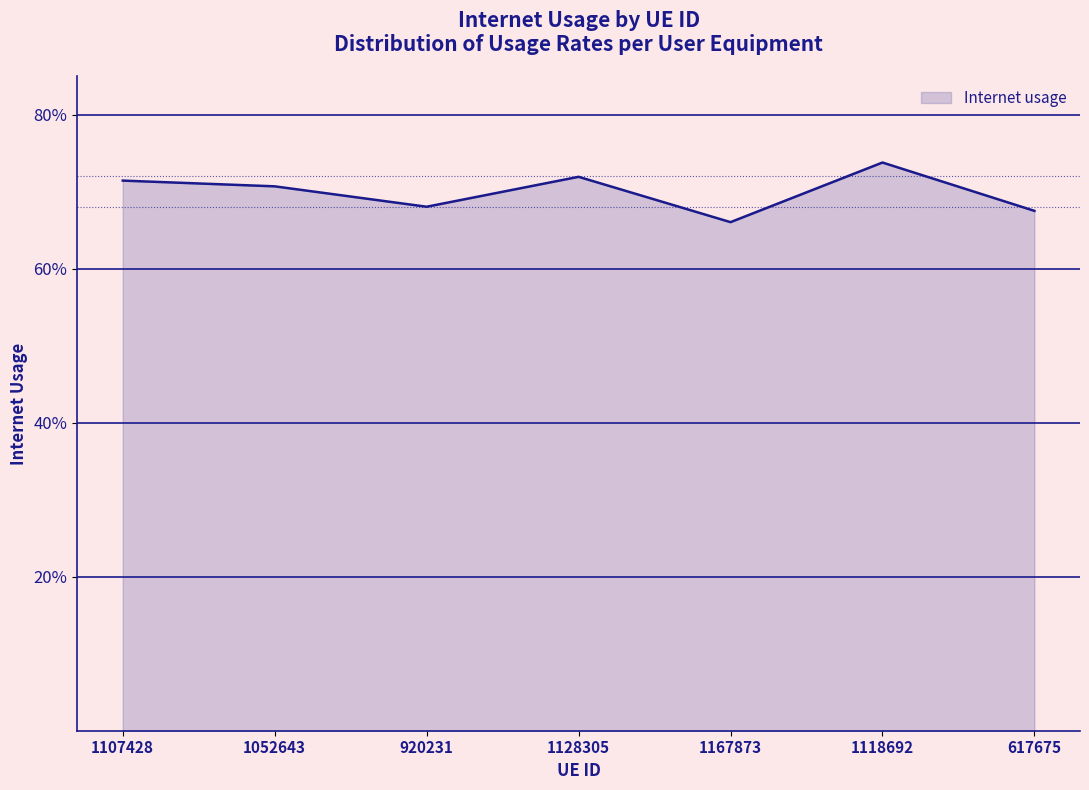

Reading right to left, what are all the values shown in this chart?

0.7	0.7	0.7	0.7	0.7	0.7	0.7